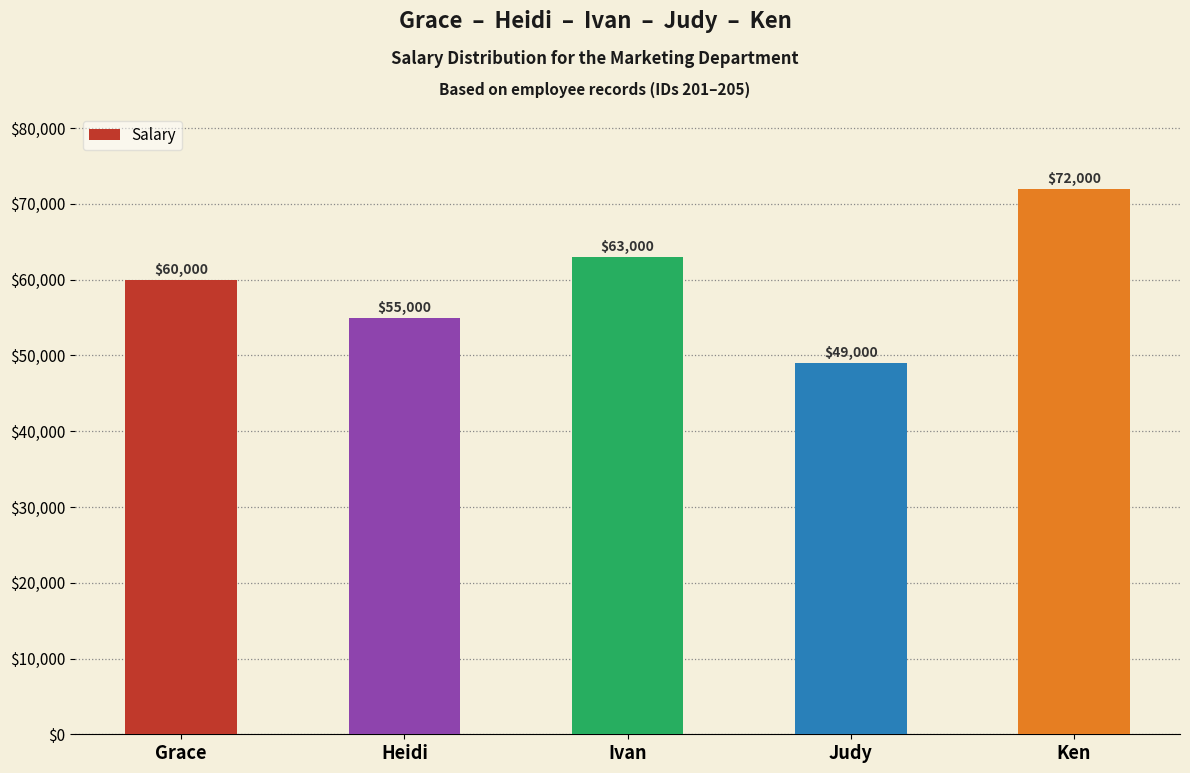

Does the chart contain stacked bars?

No